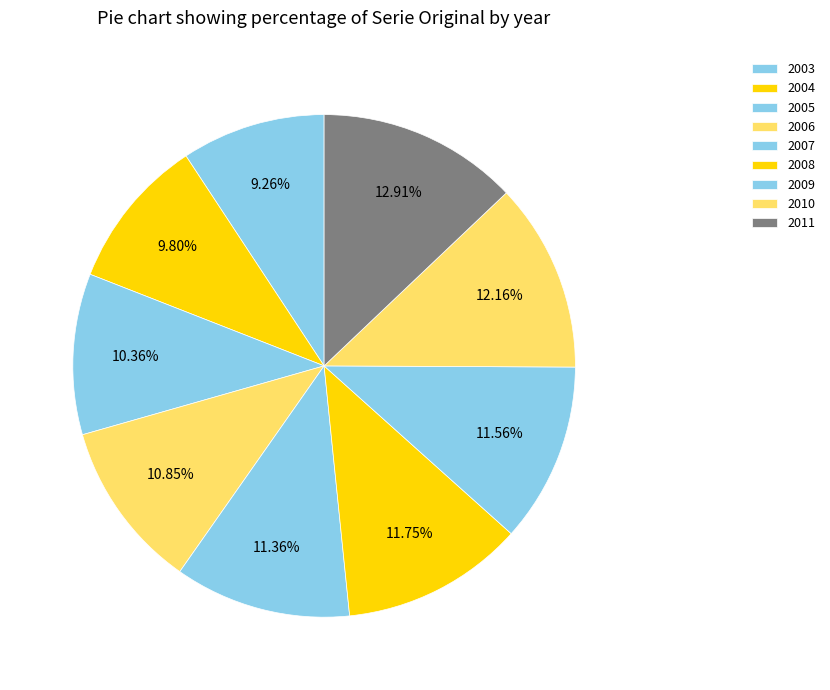

How many segments does this pie chart have?

9